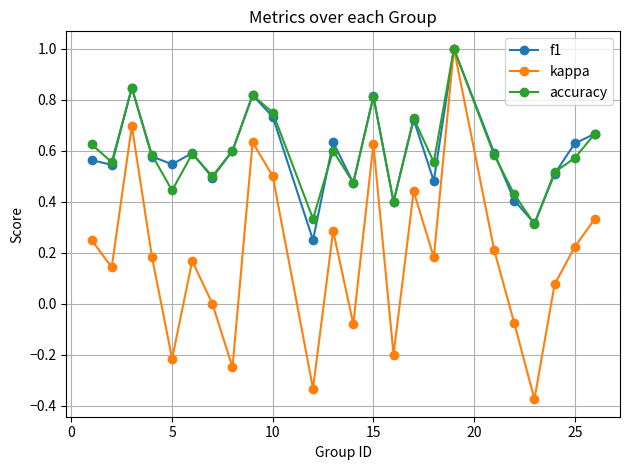

Which series has the widest spread of values?

kappa